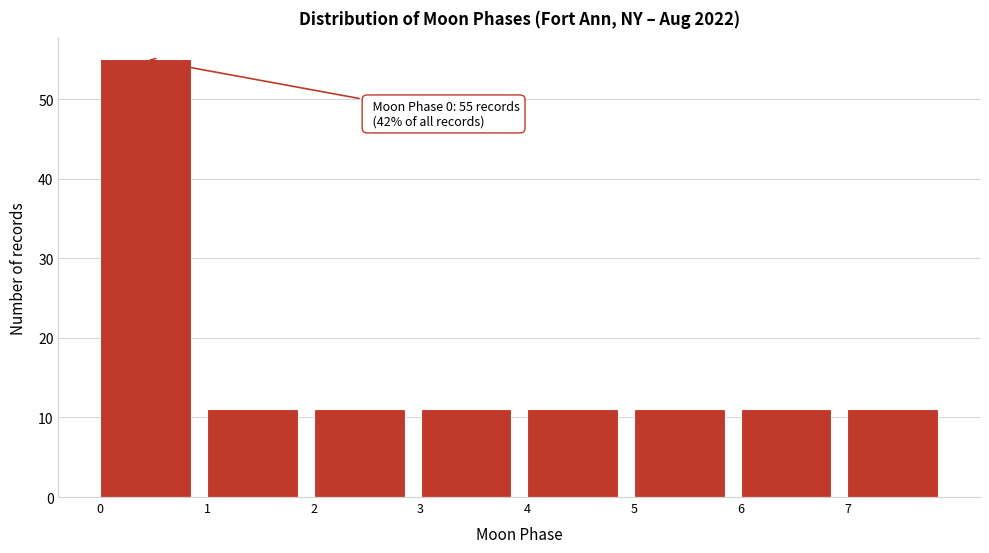

Over which range of the x-axis is the bar tallest?

0 to 1